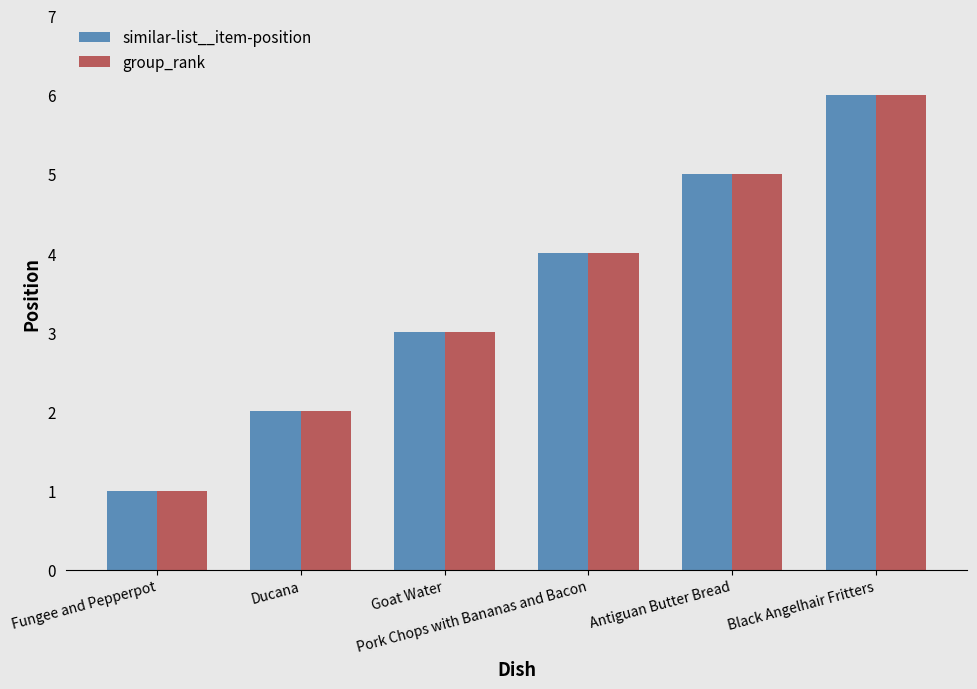

True or false: similar-list__item-position has a value of 10 at Black Angelhair Fritters.

False